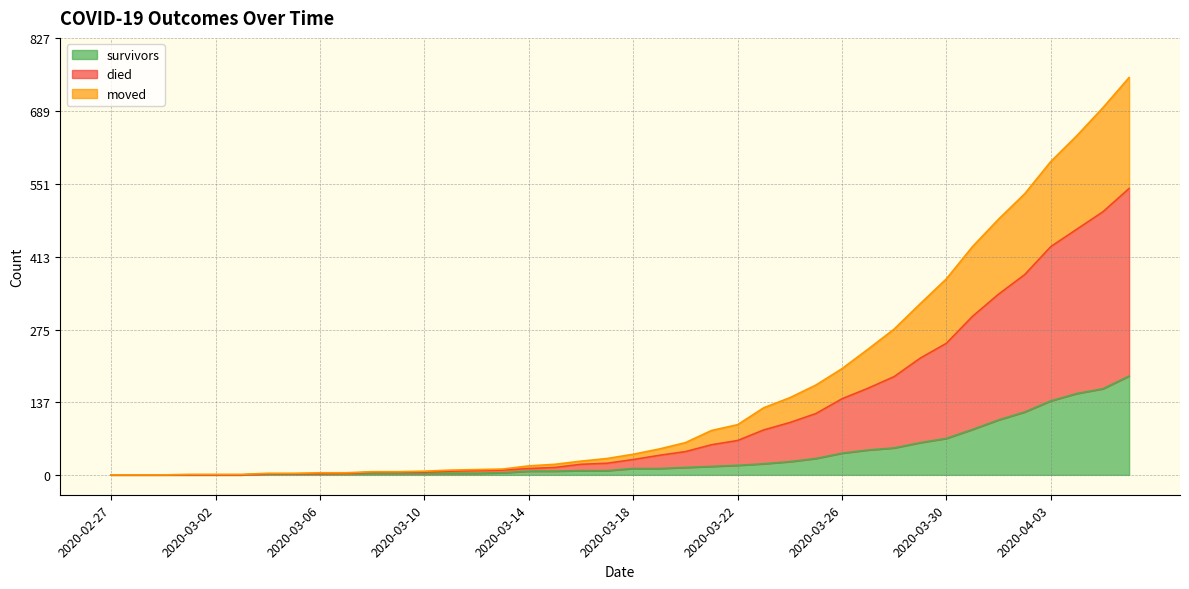

The moved series shows -167 at 2020-03-03. True or false?

False